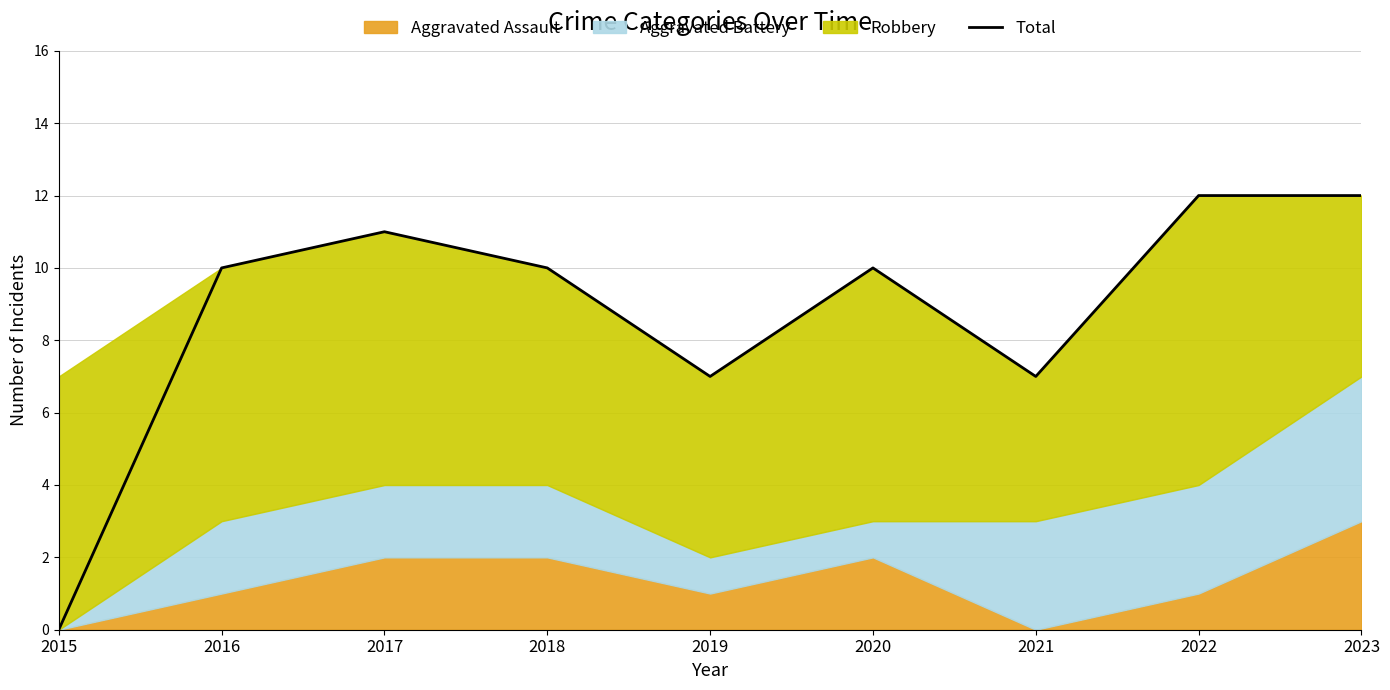

What is the value of the 5th point from the left?

7